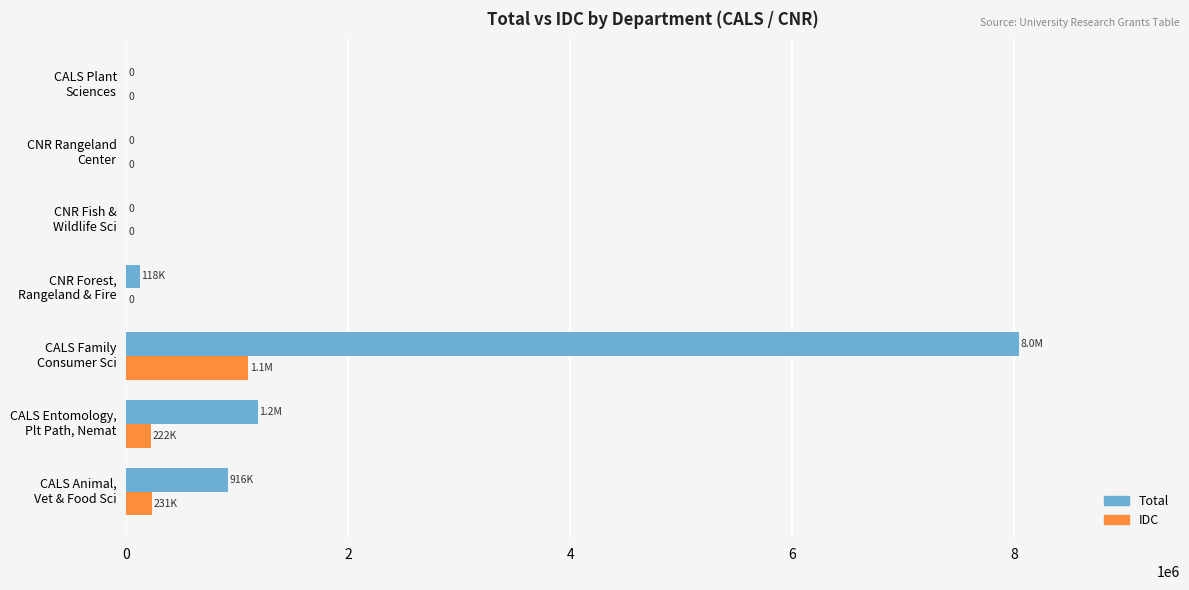

What is the maximum value for IDC?

1098513.9